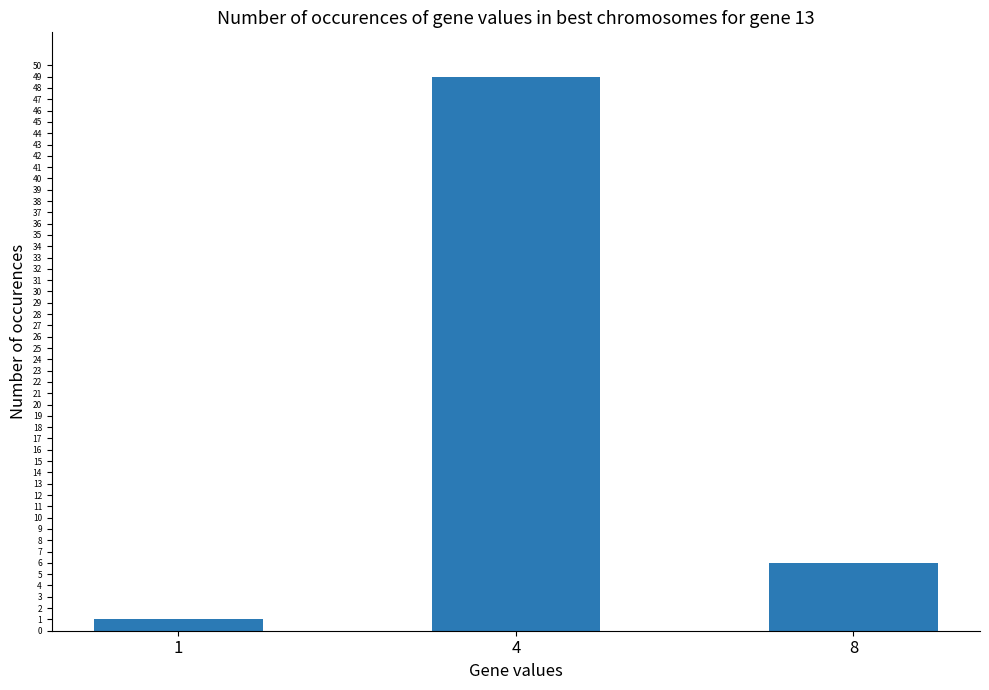

Does the chart contain any negative values?

No